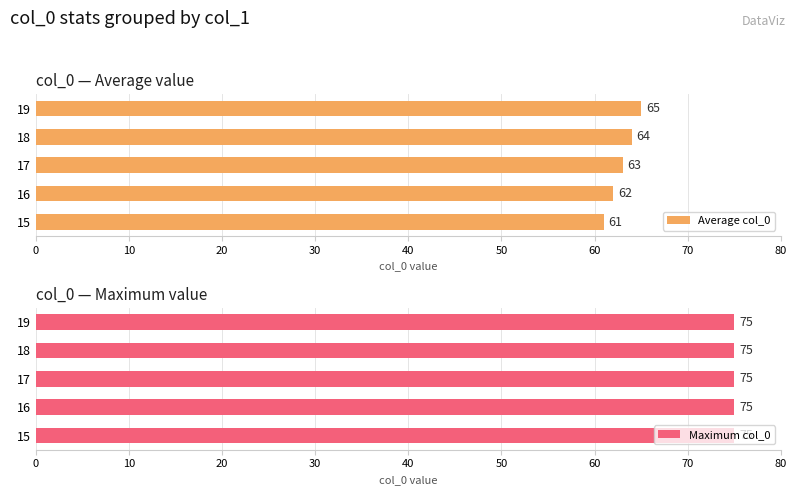

How many bars are there in total?

10